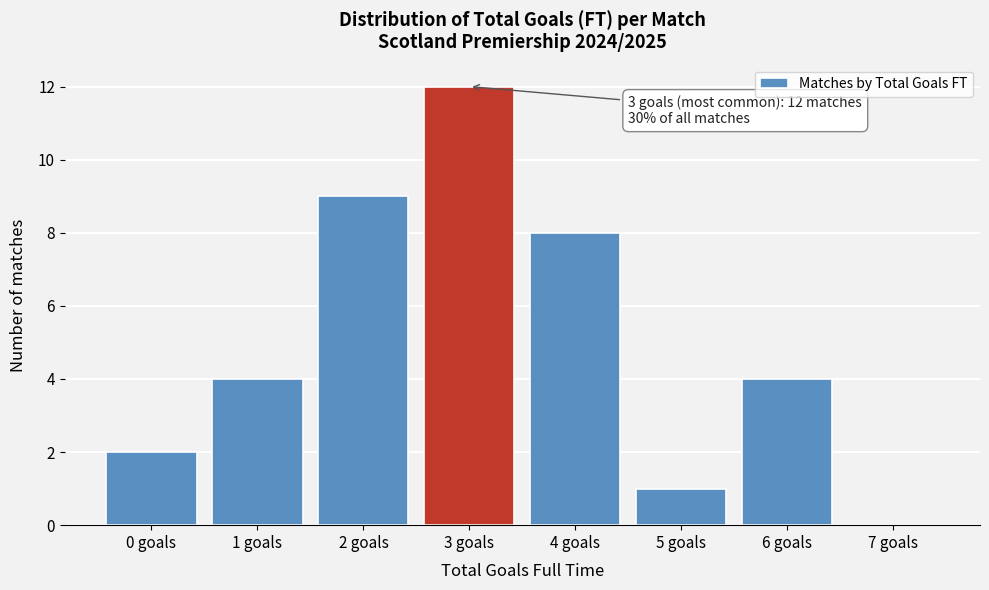

Reading left to right, what are all the values shown in this chart?

0 goals=2	1 goals=4	2 goals=9	3 goals=12	4 goals=8	5 goals=1	6 goals=4	7 goals=0